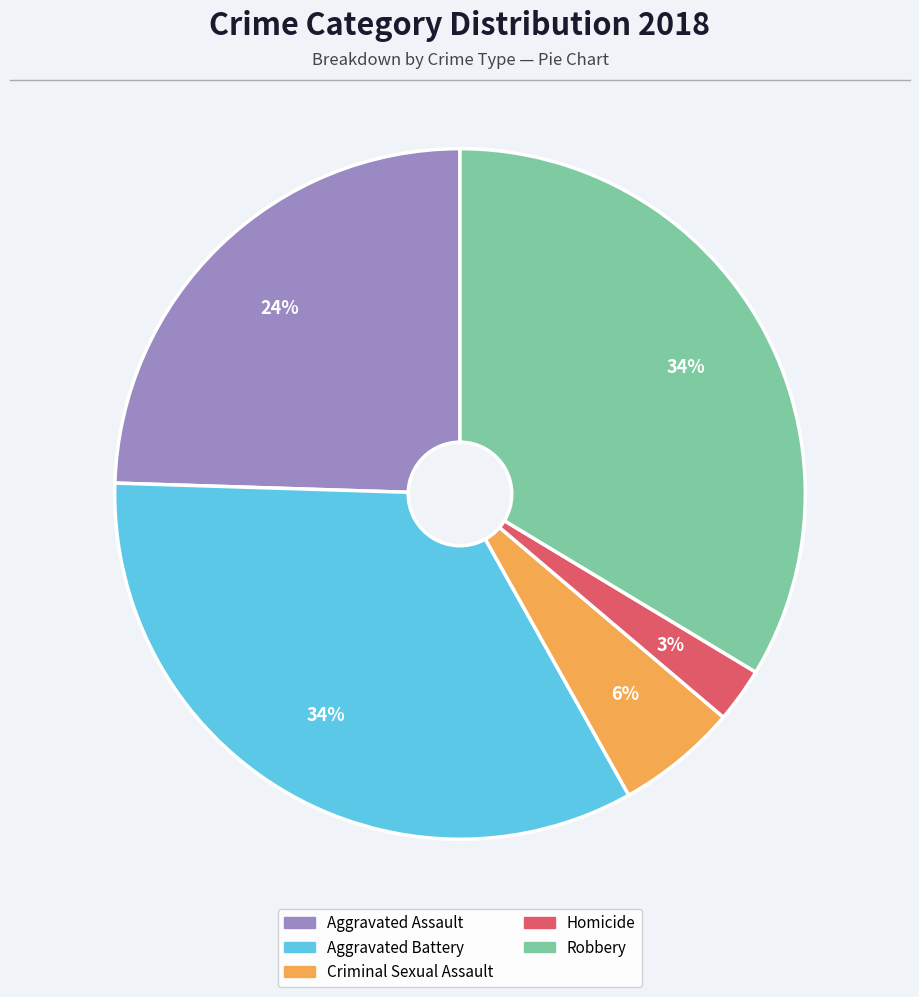

What percentage is the Aggravated Battery slice, to the nearest percent?

34%